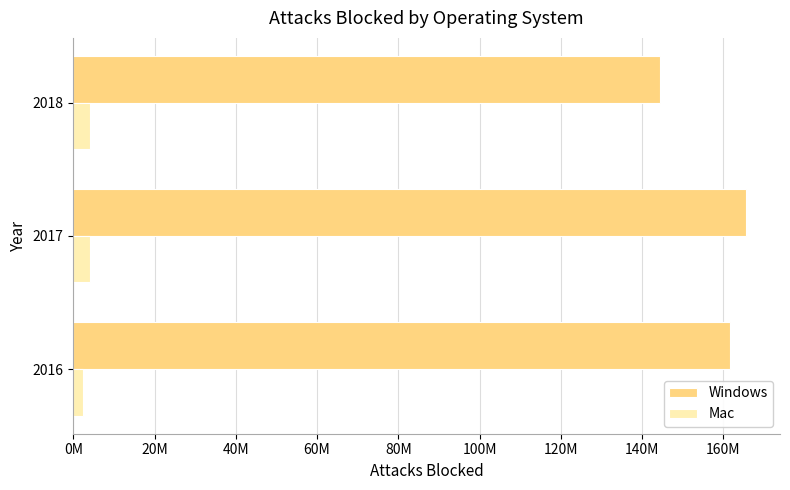

Which series has the largest range (max minus min)?

Windows